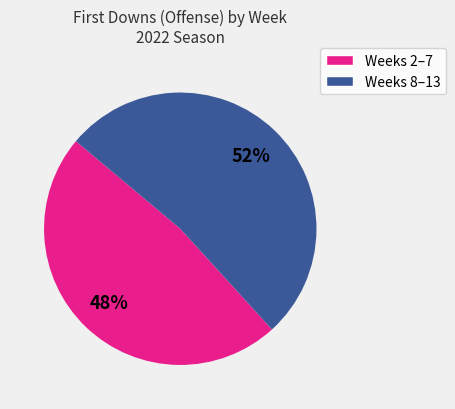

How many slices are in this pie chart?

2